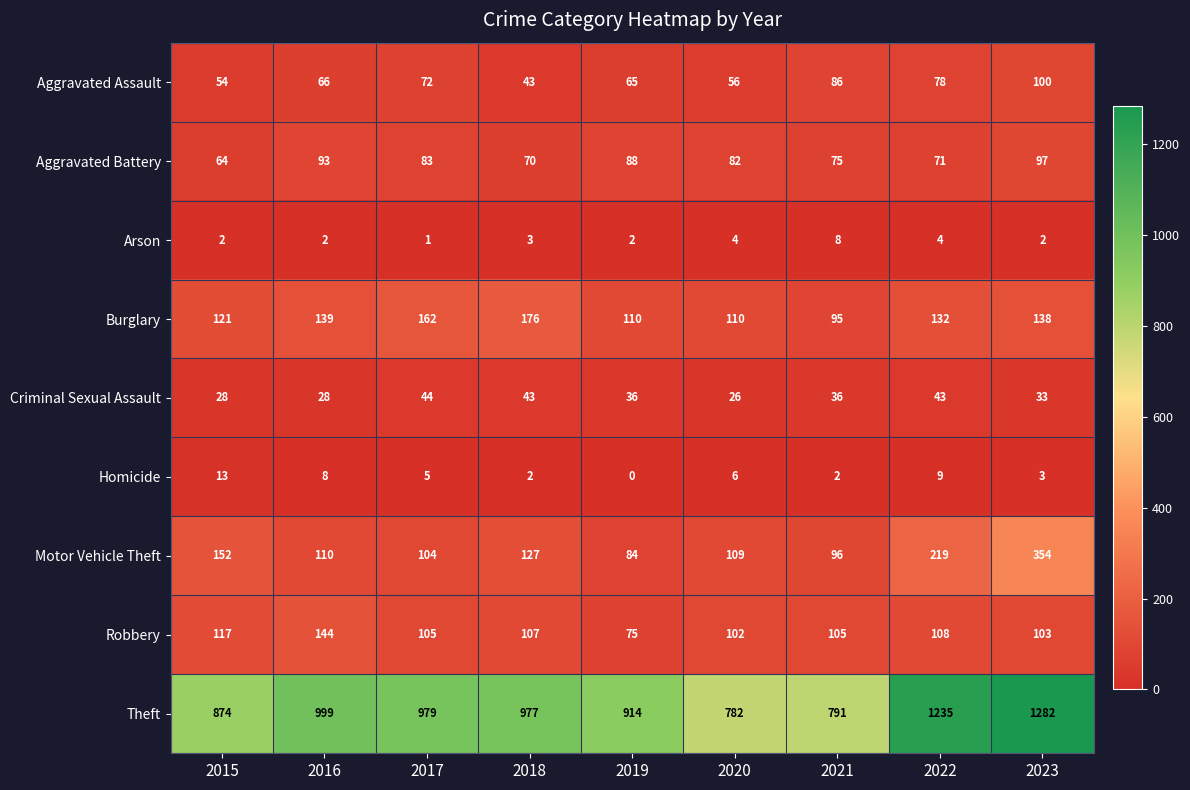

What is the sum of all Theft values?

8833